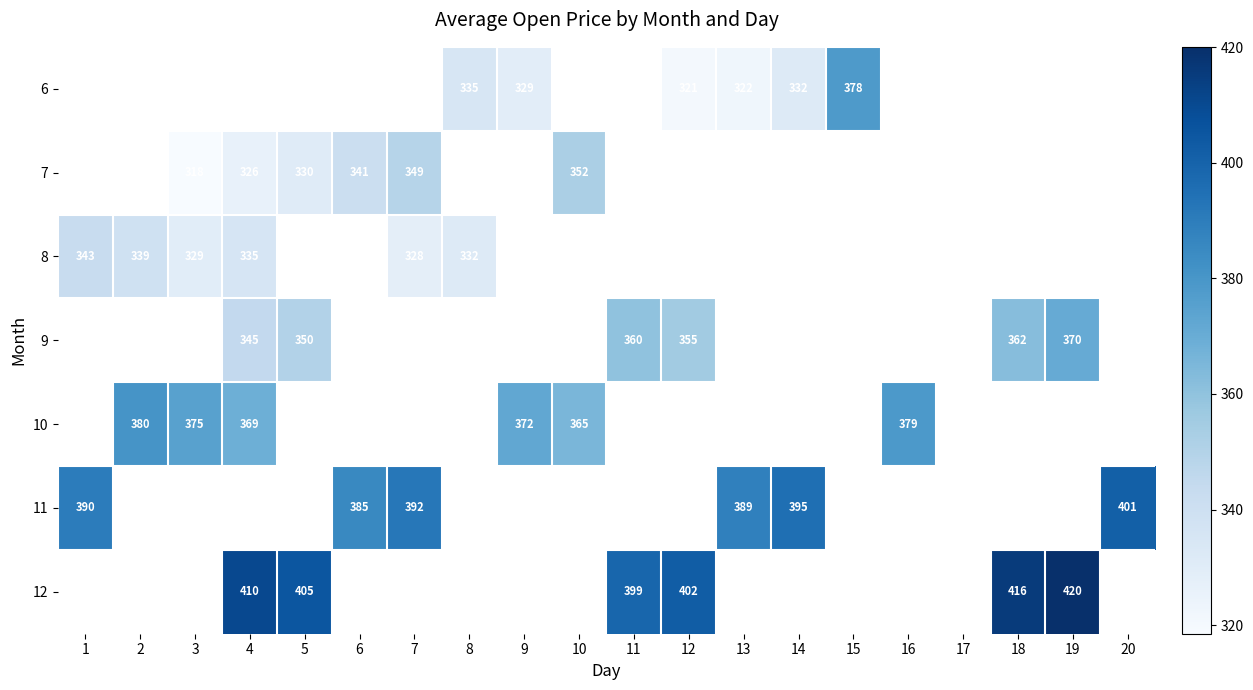

The 8 series shows 135 at 1. True or false?

False